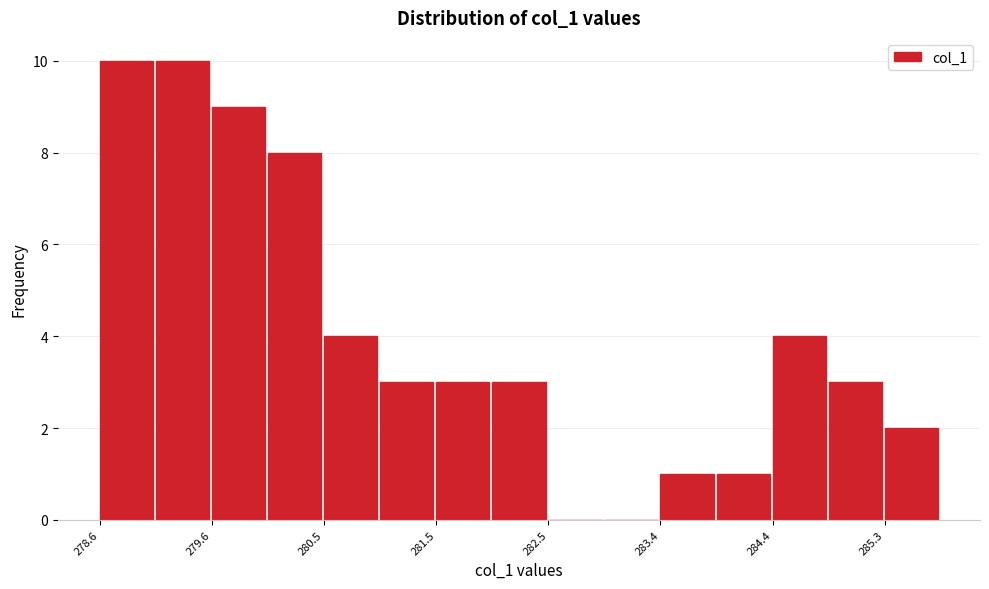

Reading left to right, transcribe this chart: for each bar, give the range it covers on the x-axis and its height. Neither the bar edges nor the heights are printed on the chart, so give them approximately, as read against the axes.

278.6 to 279.1: 10
279.1 to 279.6: 10
279.6 to 280.0: 9
280.0 to 280.5: 8
280.5 to 281.0: 4
281.0 to 281.5: 3
281.5 to 282.0: 3
282.0 to 282.5: 3
282.5 to 282.9: 0
282.9 to 283.4: 0
283.4 to 283.9: 1
283.9 to 284.4: 1
284.4 to 284.9: 4
284.9 to 285.3: 3
285.3 to 285.8: 2